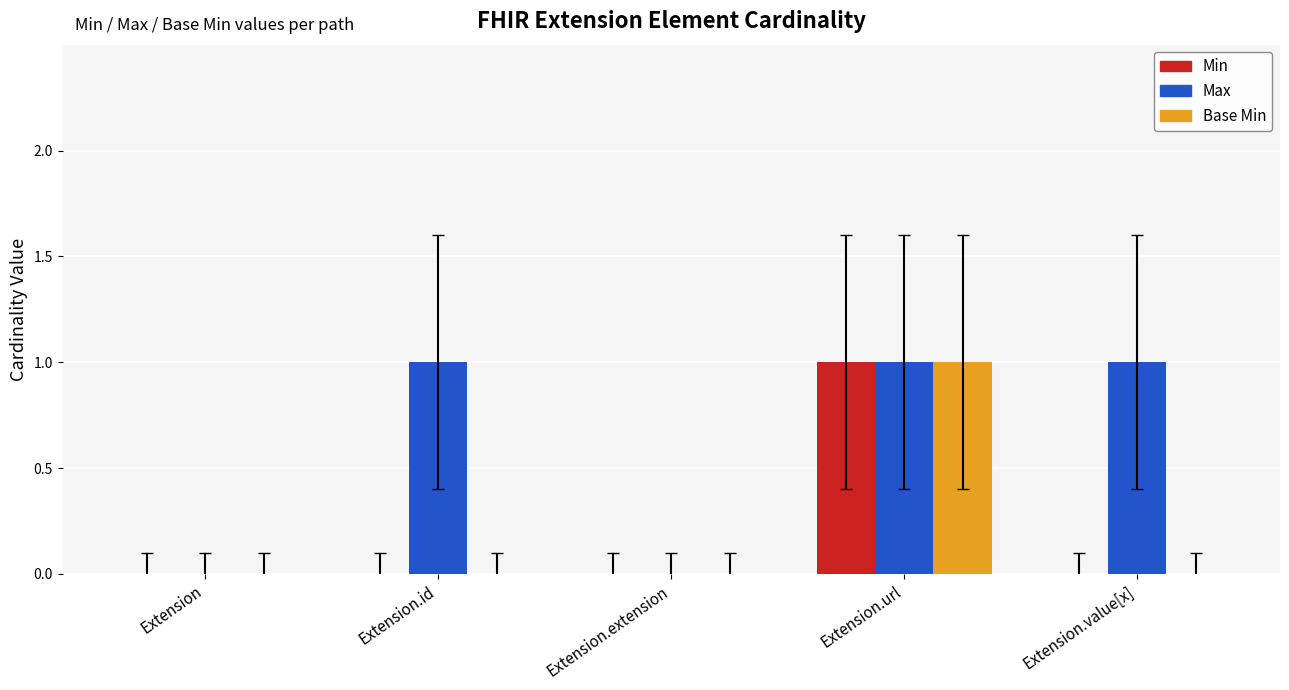

Between Extension.id and Extension.extension, which series saw the biggest shift?

Max